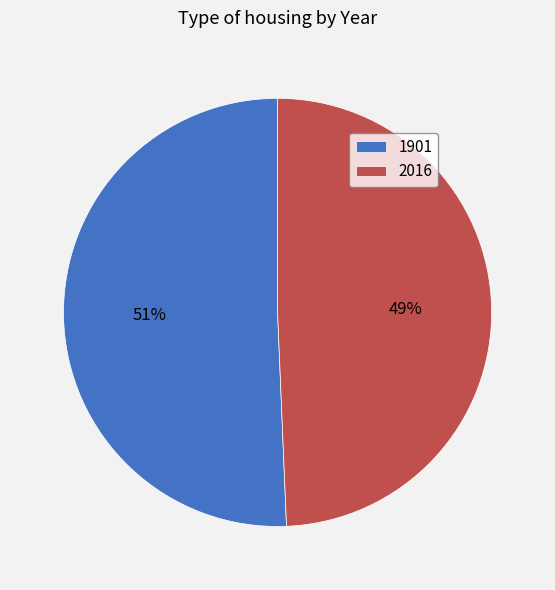

Does 1901 represent more than half of the total?

Yes